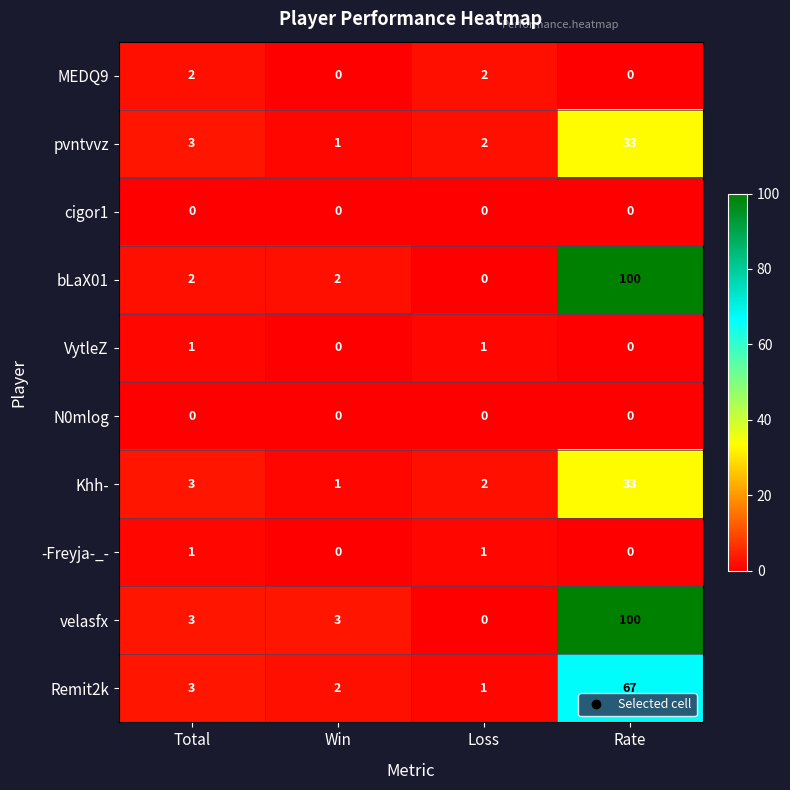

What is the sum of the Khh- values at Rate and Total?

36